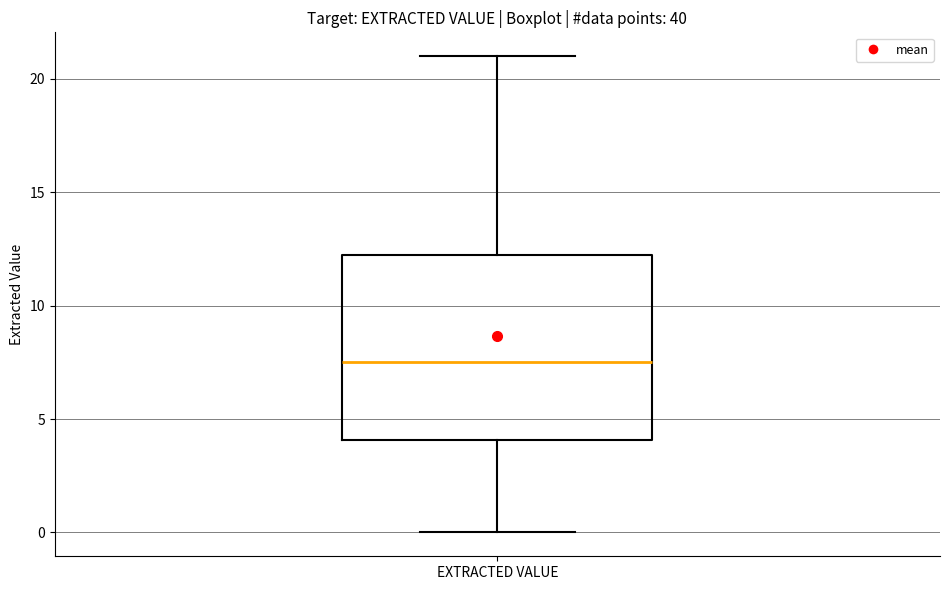

Where does the median line of the box for EXTRACTED VALUE sit on the y-axis? The values are not printed on the chart, so give them approximately, as read against the axis.

7.5